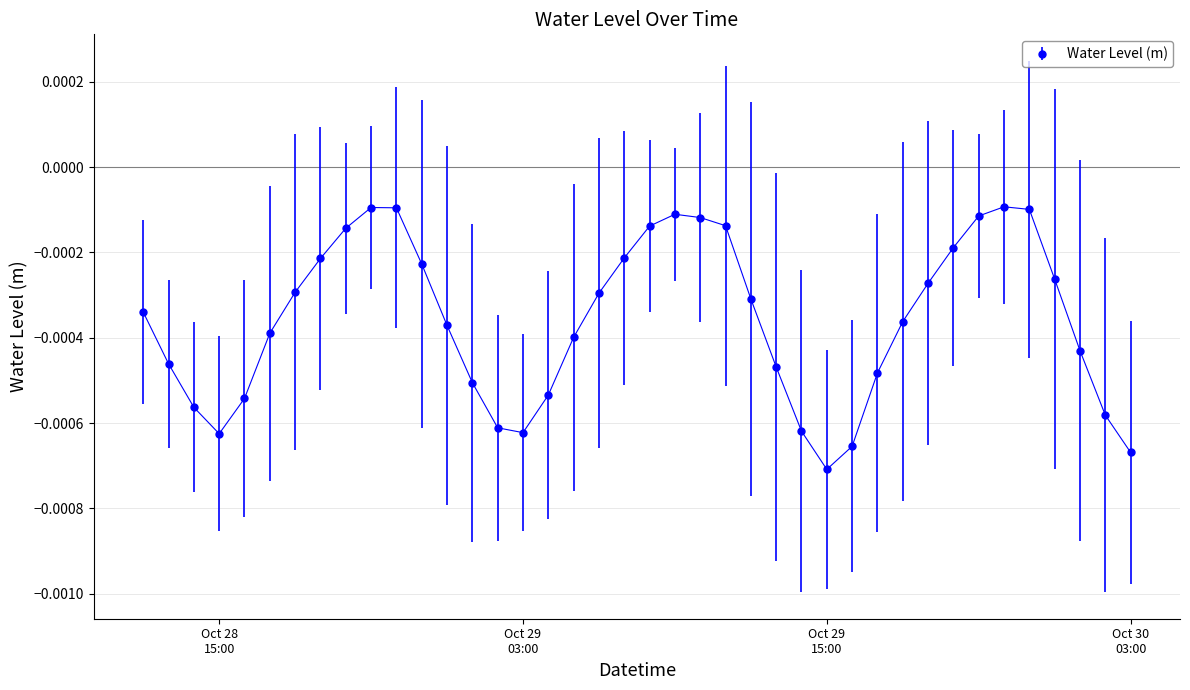

True or false: the data has more than 1 interior local peaks.

True